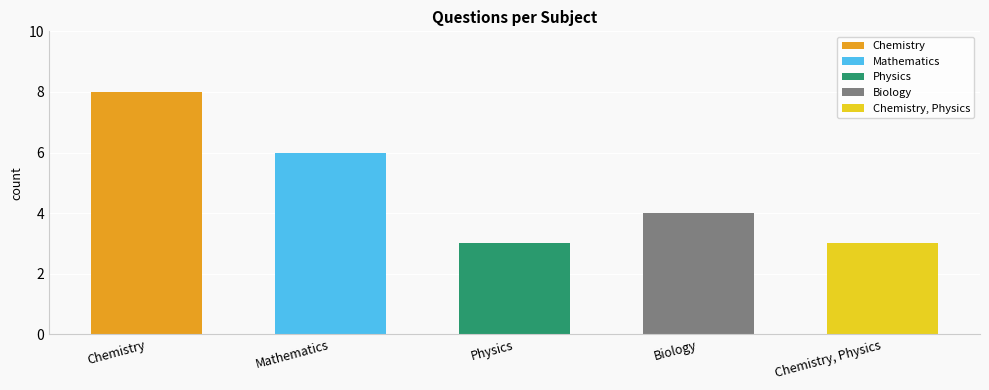

What is the label of the 2nd bar from the left?

Mathematics